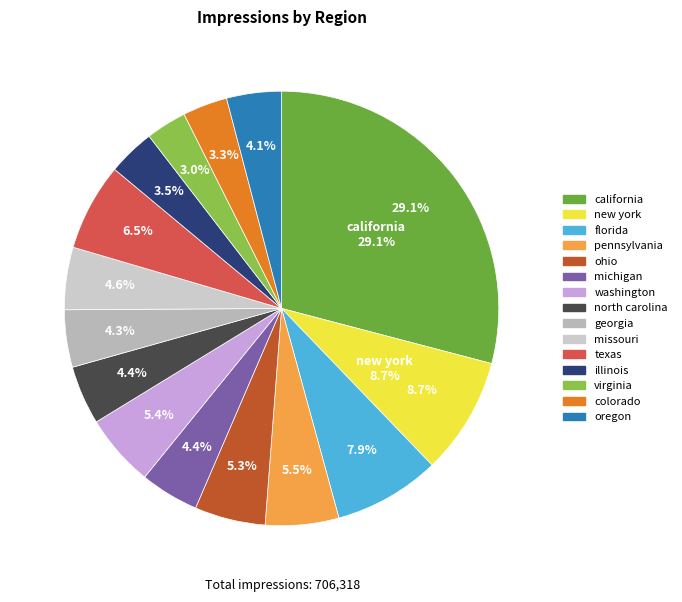

What is the largest slice in the pie chart?

california